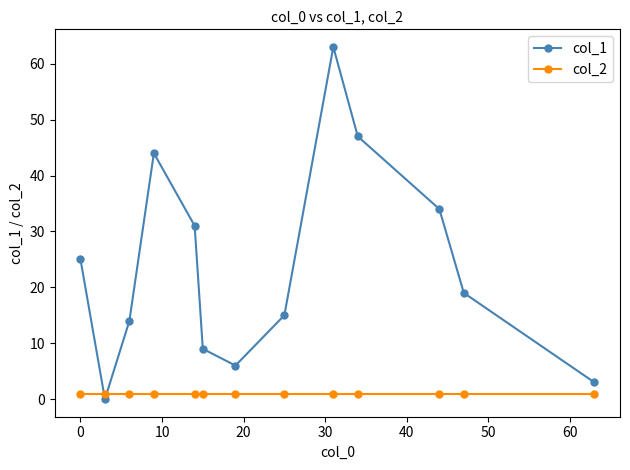

After their last crossing, which series has the higher values: col_2 or col_1?

col_1